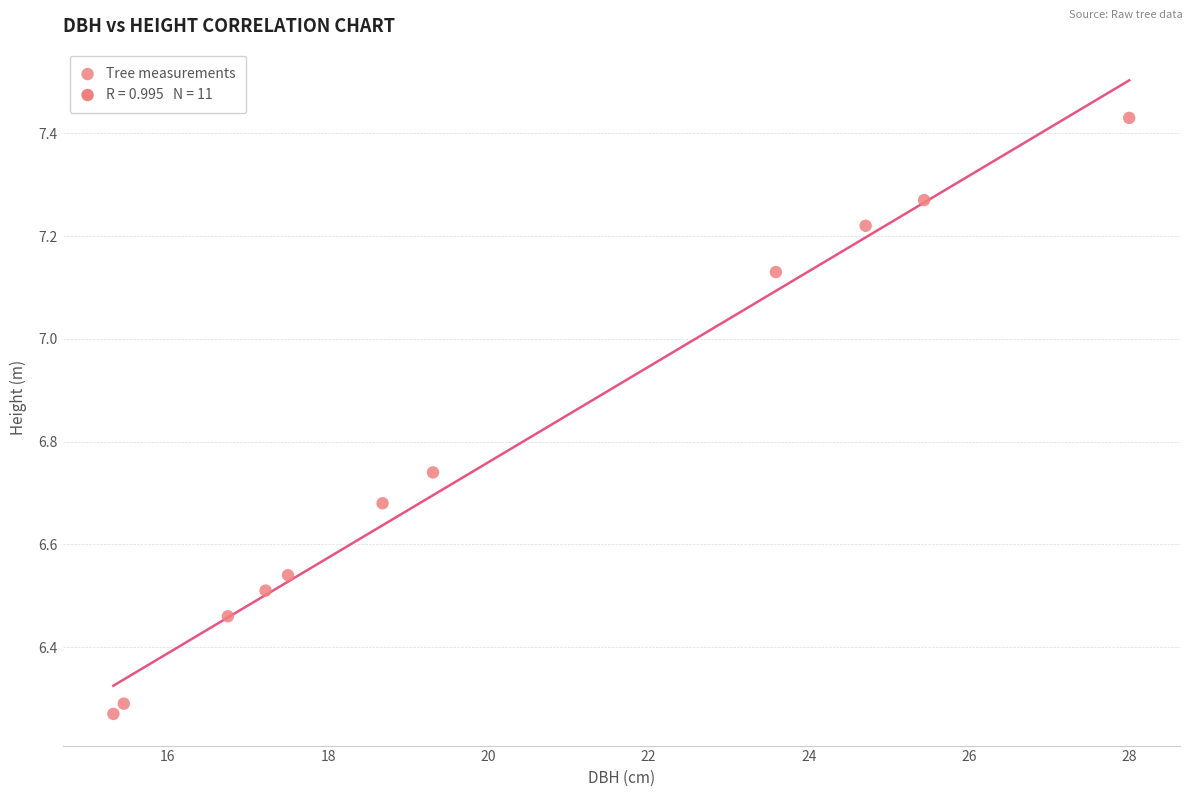

What is the average X value?

20.2